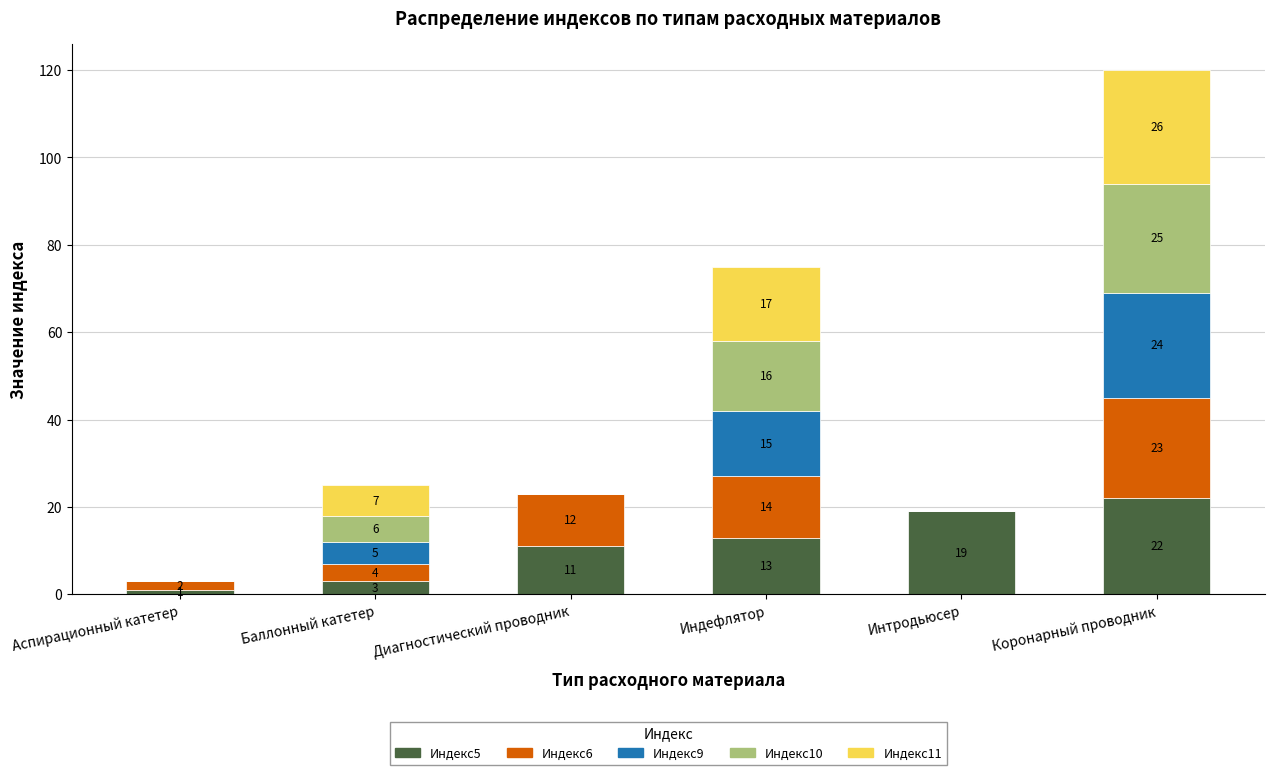

What is the sum of the Индекс5 values at Диагностический проводник and Баллонный катетер?

14